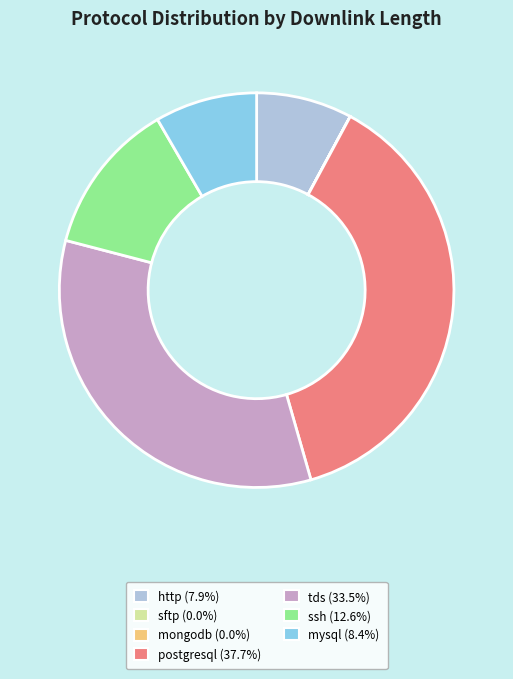

Combined, do http and postgresql account for over 50%?

No